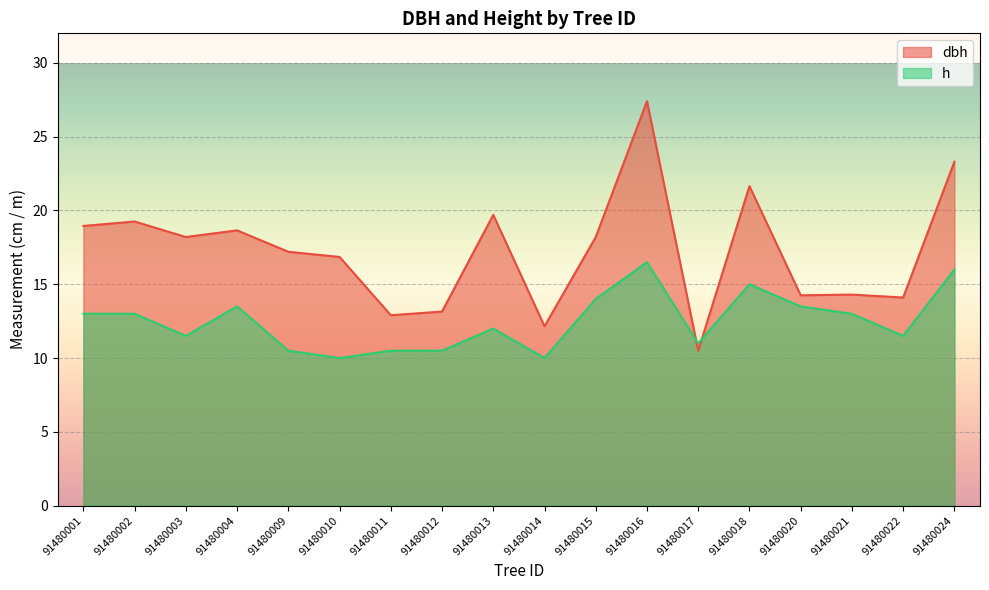

Where do dbh and h first cross each other?

91480016 and 91480017